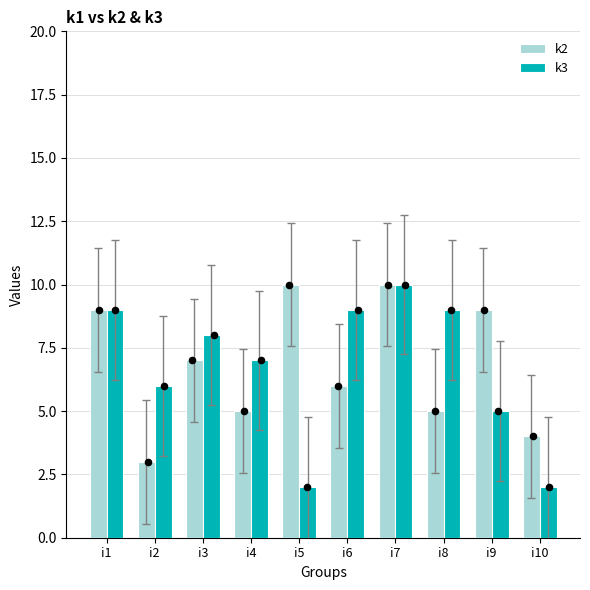

What is the total value across all series at i7?

20